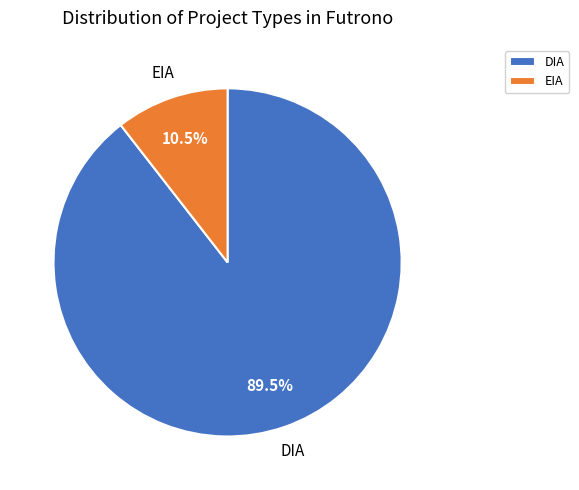

Which slice is the largest?

DIA